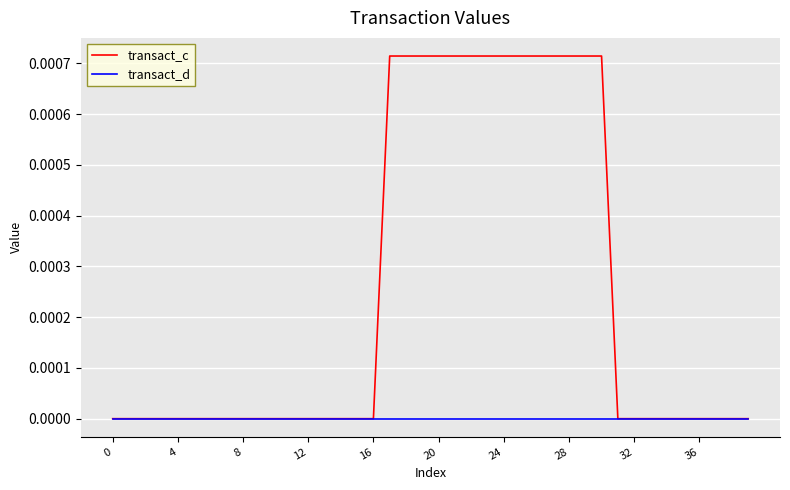

List the series in order of their peak value, lowest first.

transact_d, transact_c